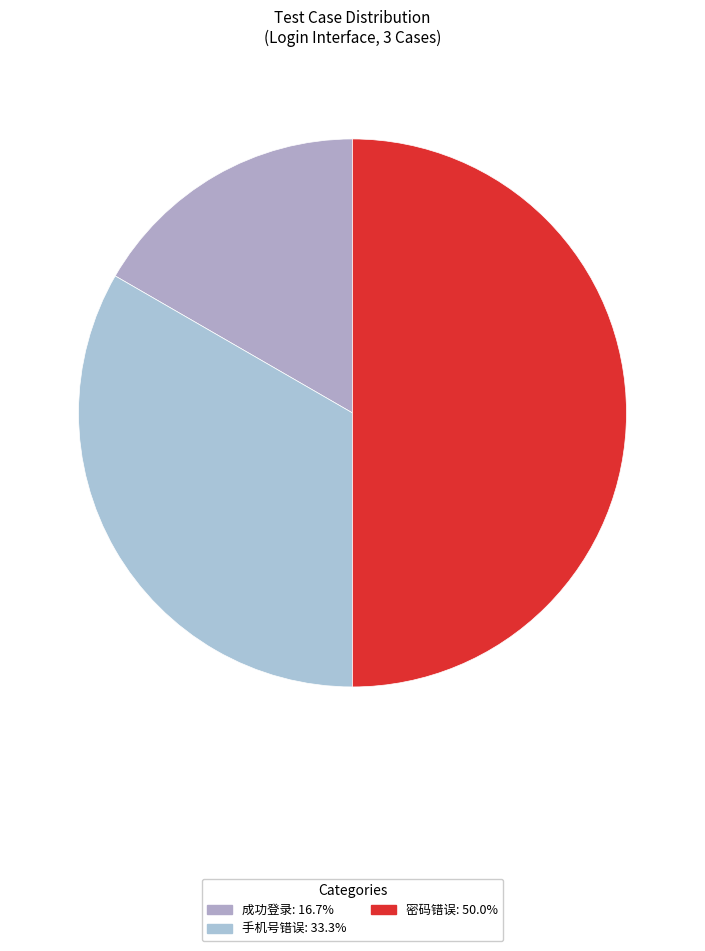

Which slice is the smallest?

成功登录